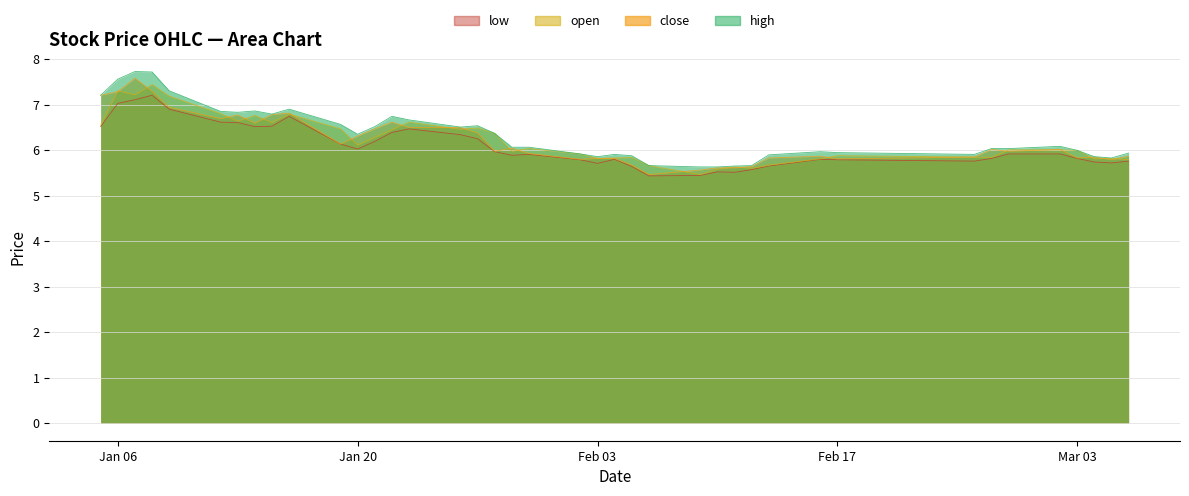

Rank the series at 2015-01-26 from lowest to highest value.

low, open, close, high